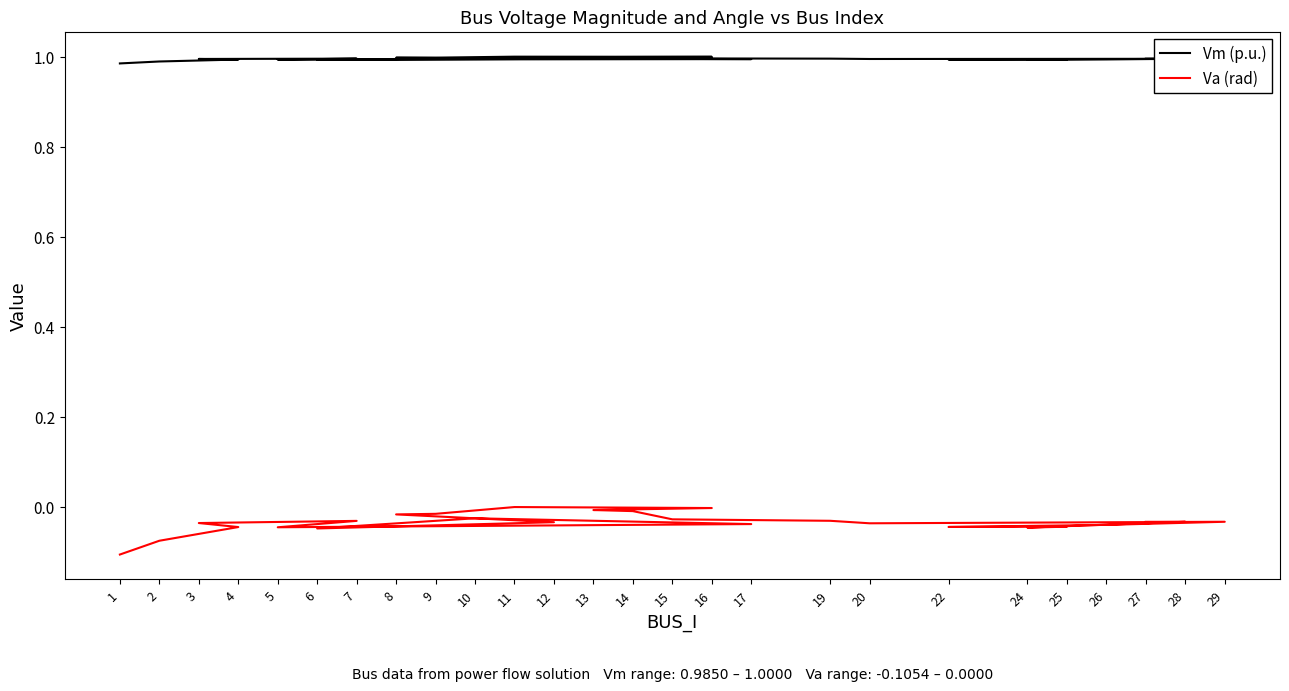

Which series changed the most between 8 and 26?

Va (rad)